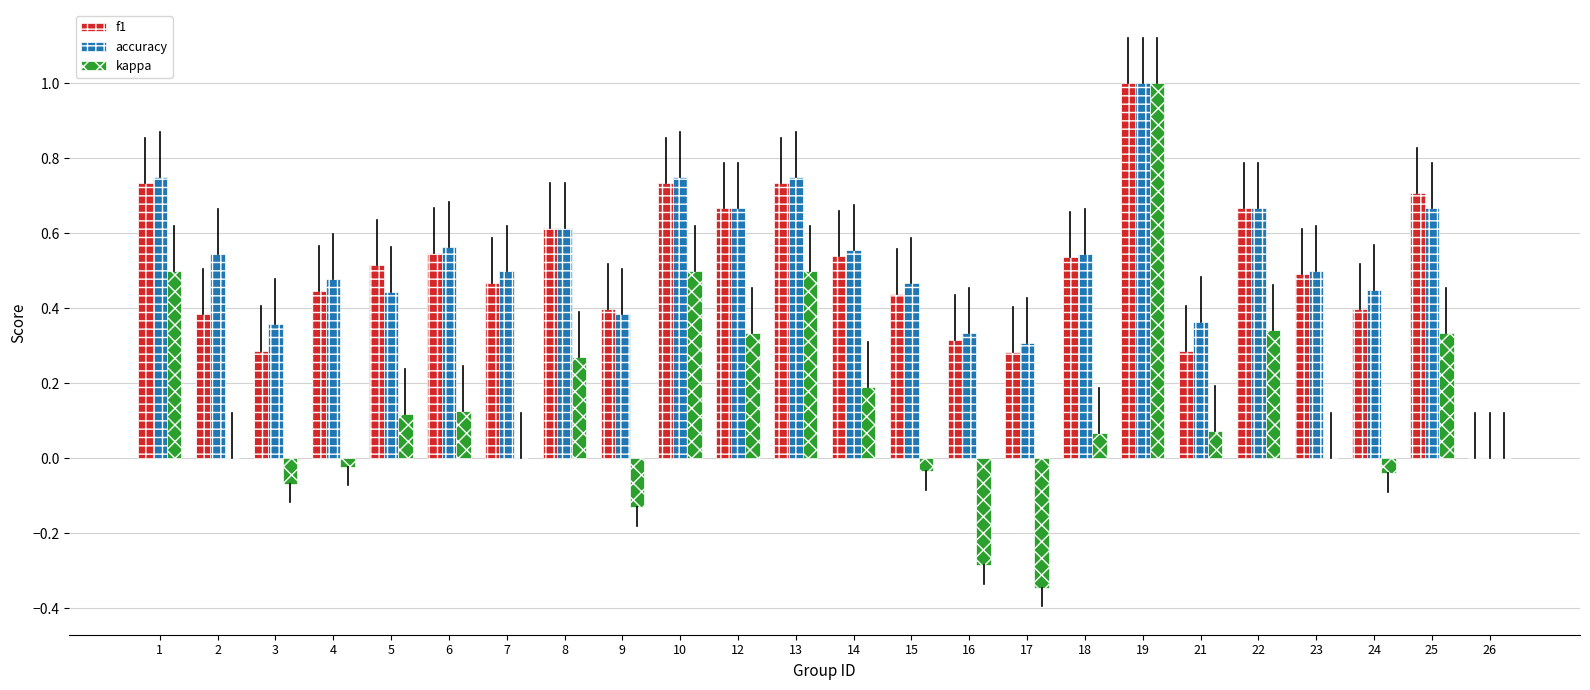

Are the bars grouped side by side (vs. stacked)?

Yes